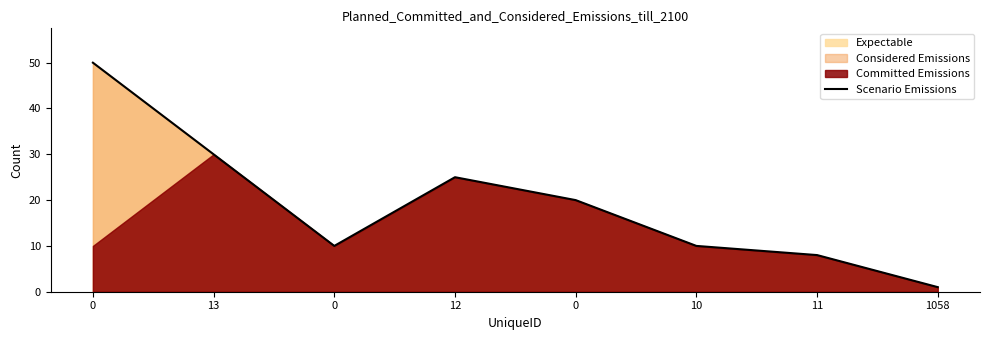

Reading right to left, extract all data points from this chart.

1058=1	11=8	10=10	0=20	12=25	0=10	13=30	0=50